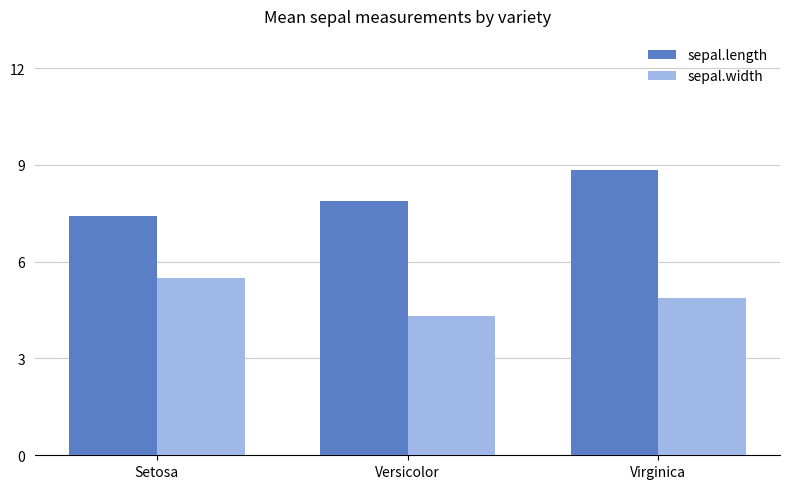

Is it true that sepal.length equals 4.4 at Versicolor?

False